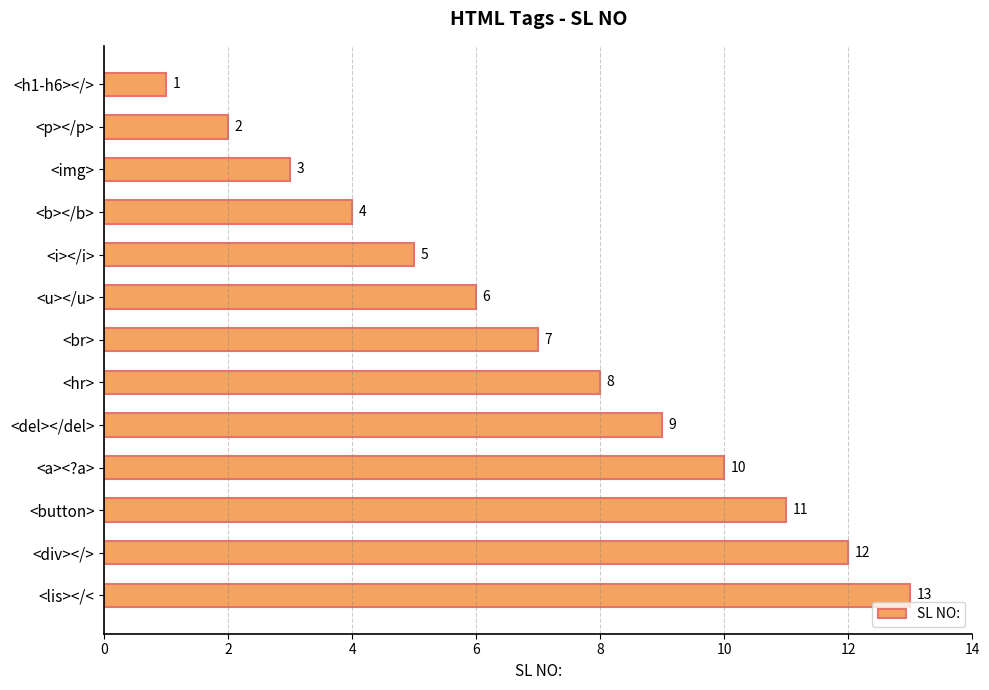

What is the average value?

7